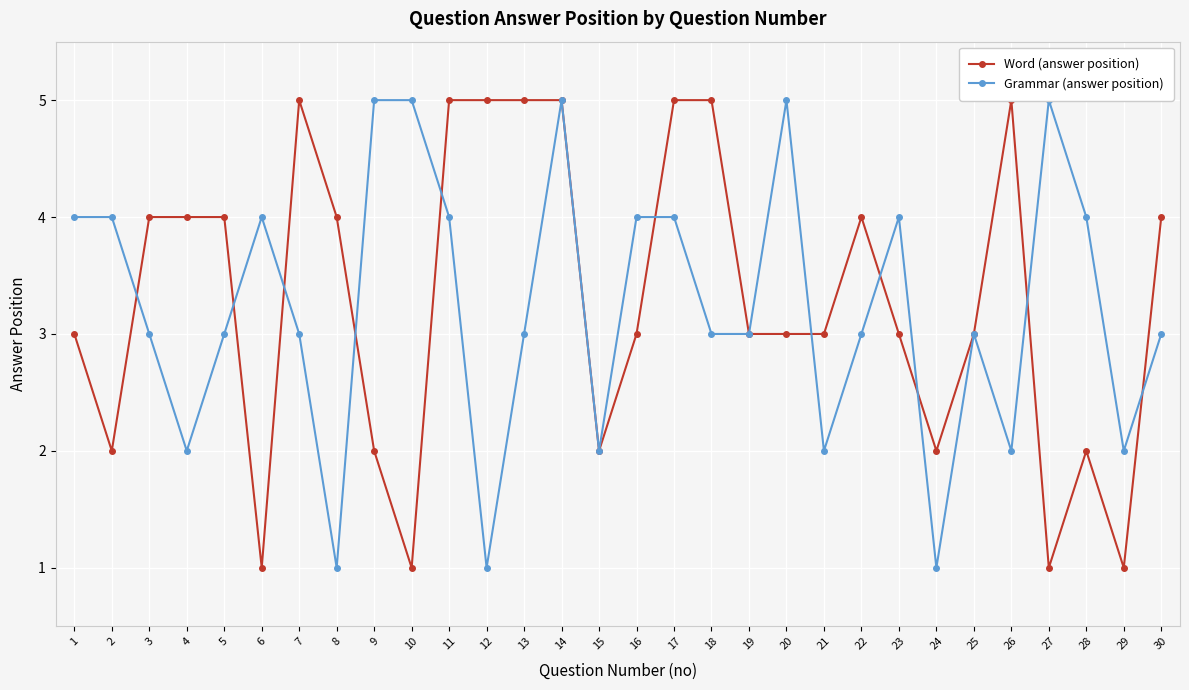

List the series in order of their overall mean, highest first.

Word (answer position), Grammar (answer position)